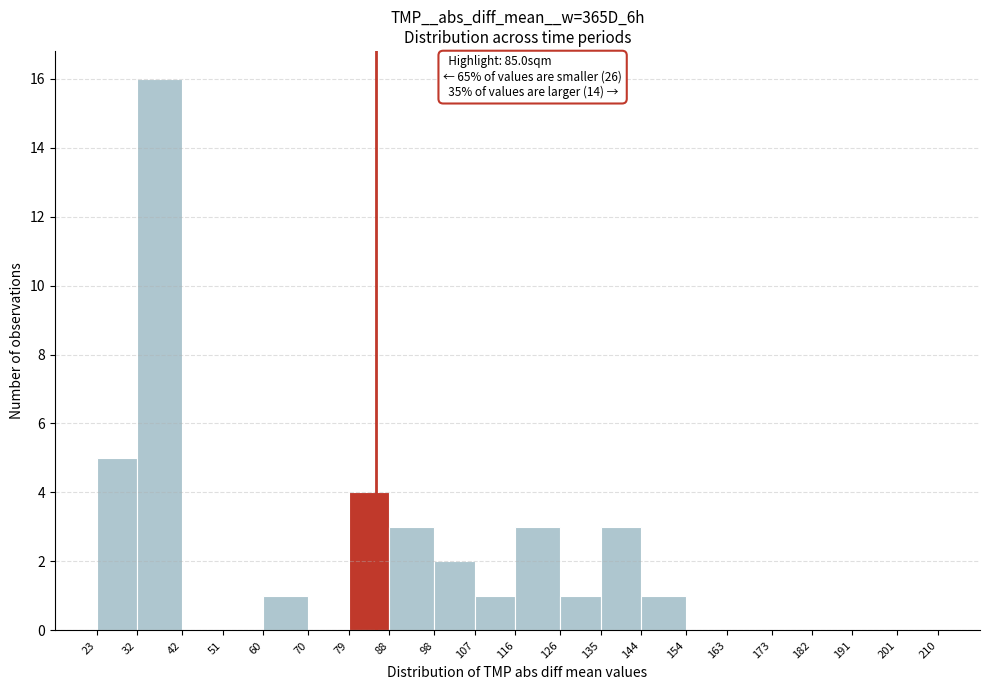

Which range on the x-axis has the tallest bar?

32 to 42